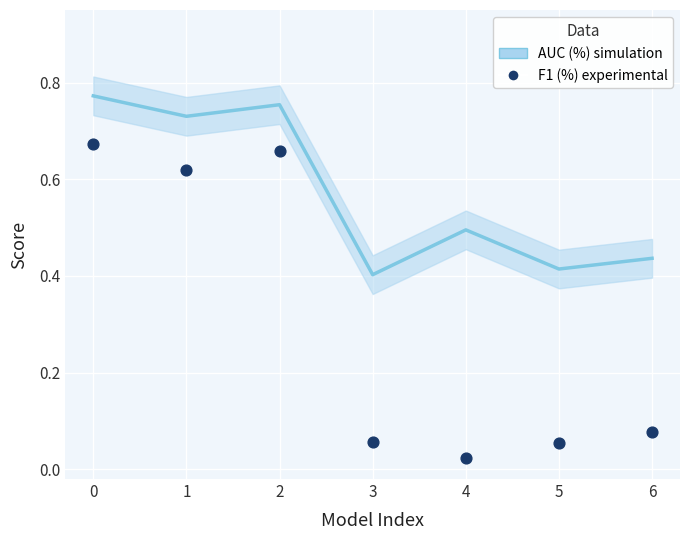

At how many categories does at least one series exceed 0?

7